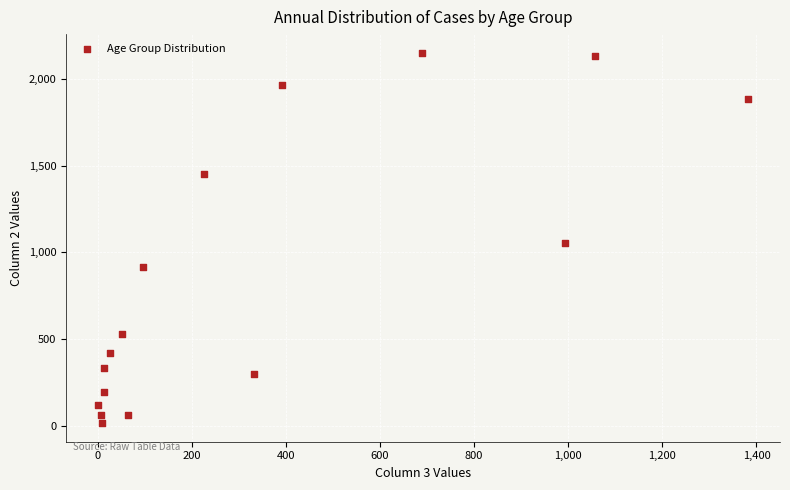

What is the range of Y values (max minus min)?

2136